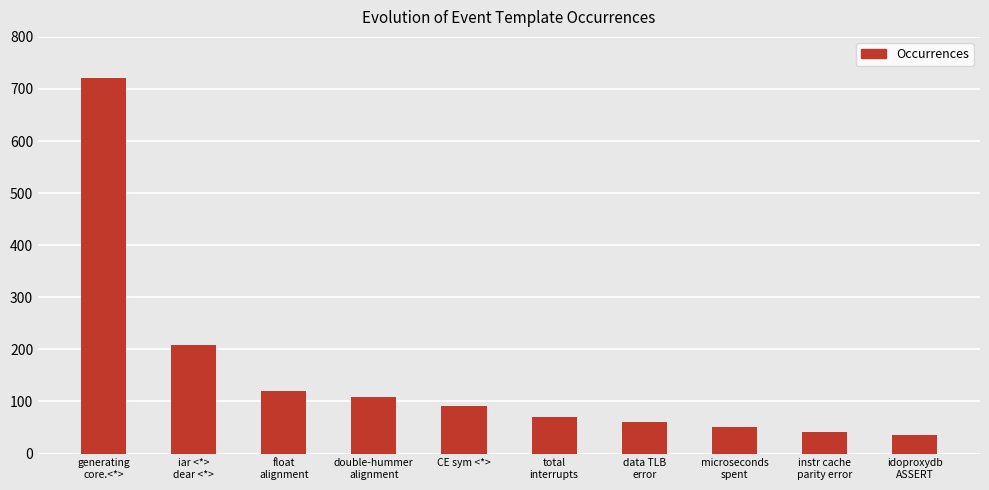

Rank the categories by value from highest to lowest.

generating
core.<*>, iar <*>
dear <*>, float
alignment, double-hummer
alignment, CE sym <*>, total
interrupts, data TLB
error, microseconds
spent, instr cache
parity error, idoproxydb
ASSERT